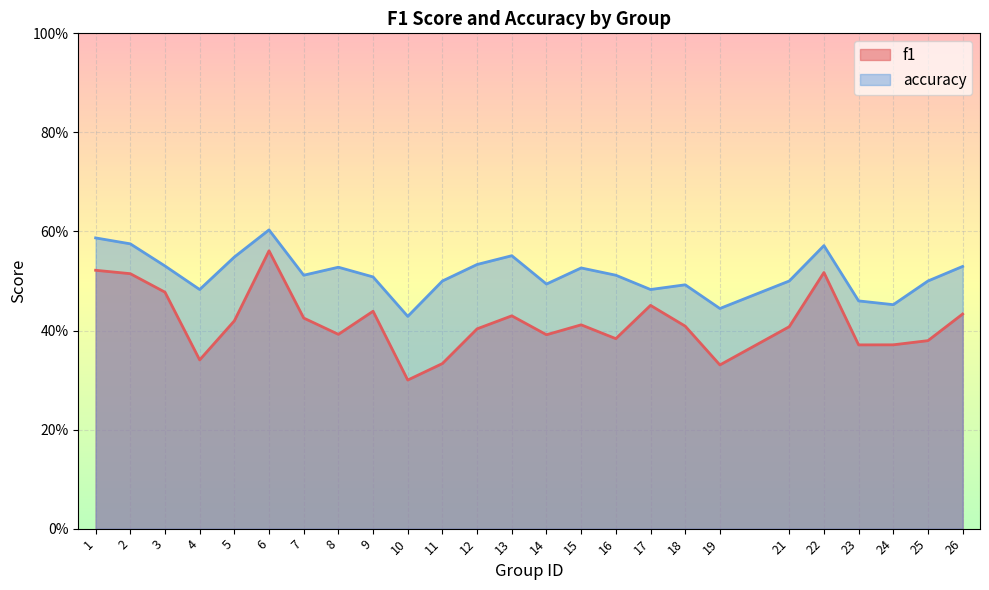

Rank the series by their maximum value, from highest to lowest.

accuracy, f1